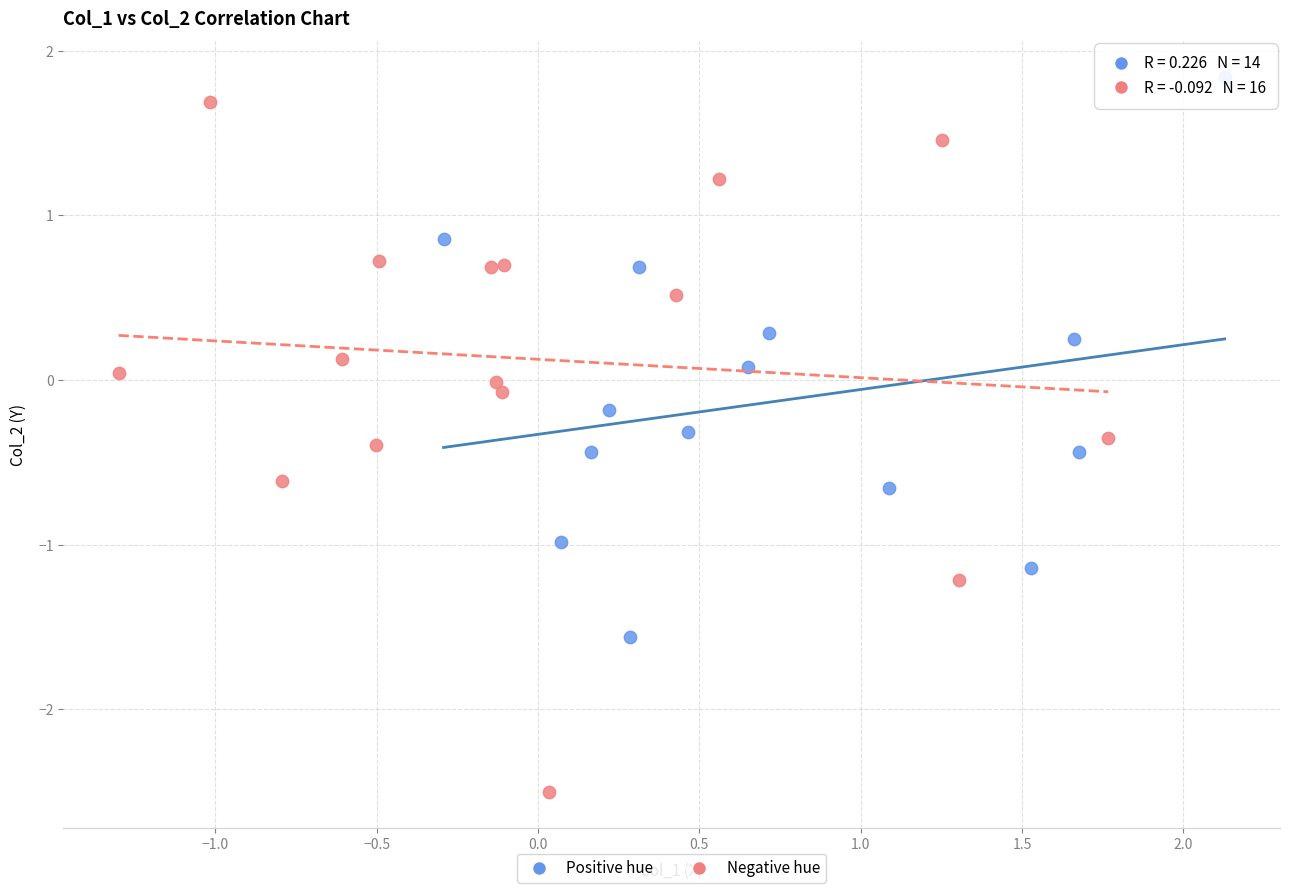

Which series reaches the minimum Y coordinate?

Negative hue